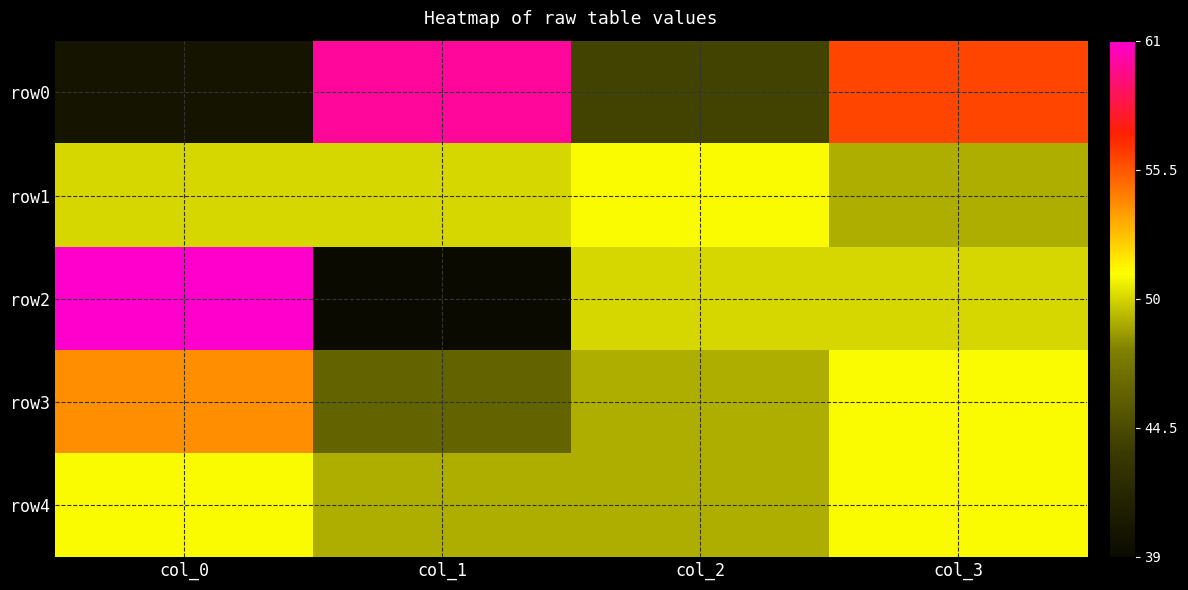

Which series has the largest total across all categories?

row0